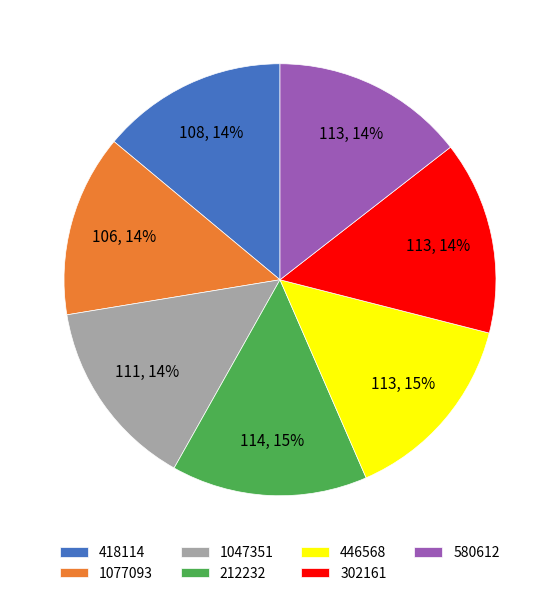

Does any single category account for the majority?

No